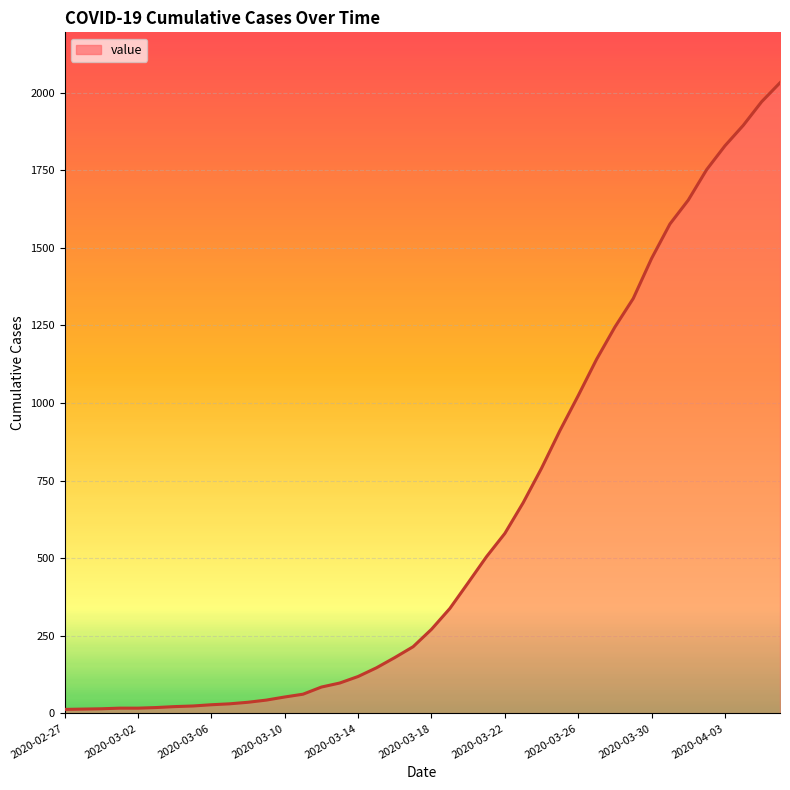

What is the greatest value displayed?

2032